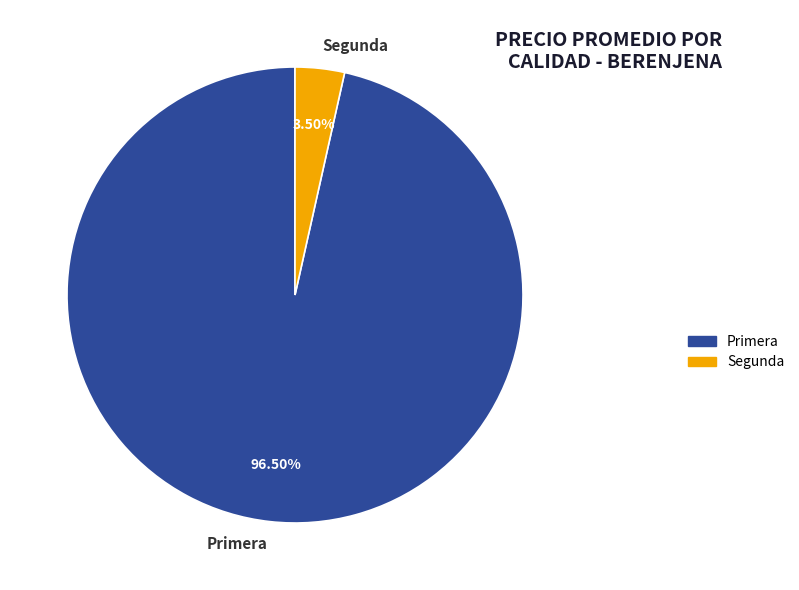

To the nearest percent, what is the difference between the largest and smallest slice percentages?

93%